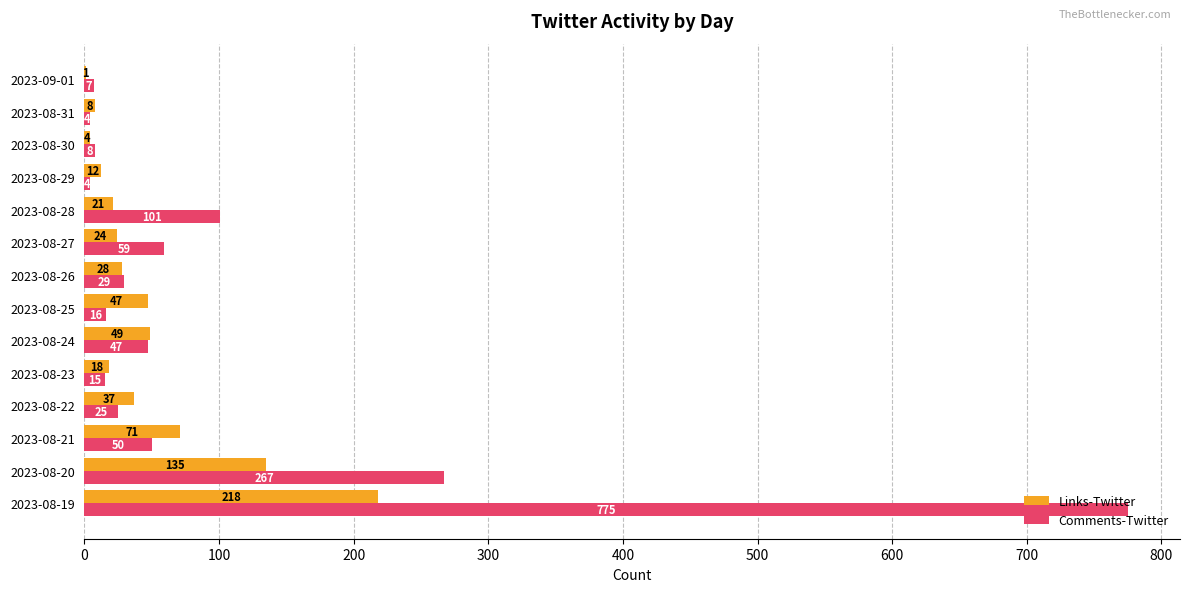

At which category does the chart reach its peak across all series?

2023-08-19